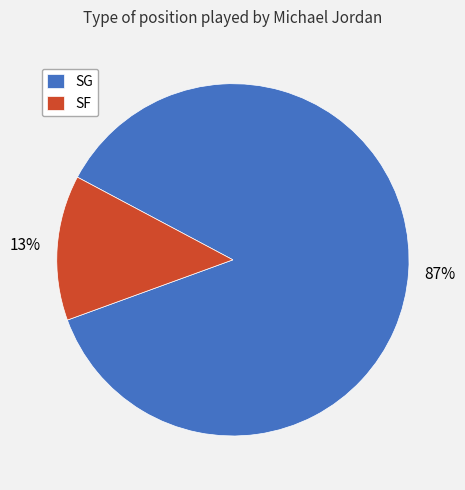

Which has a higher value, SF or SG?

SG